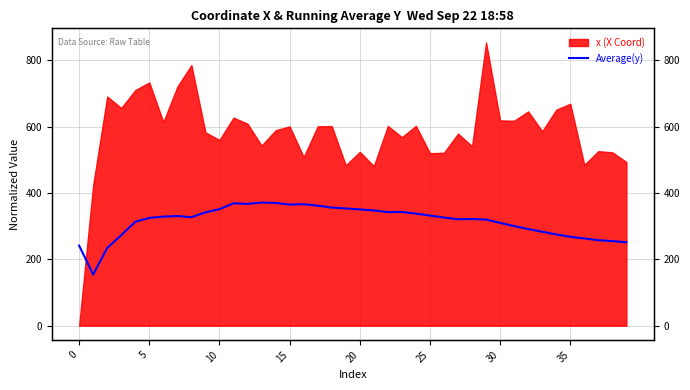

How many lines are shown in the chart?

1